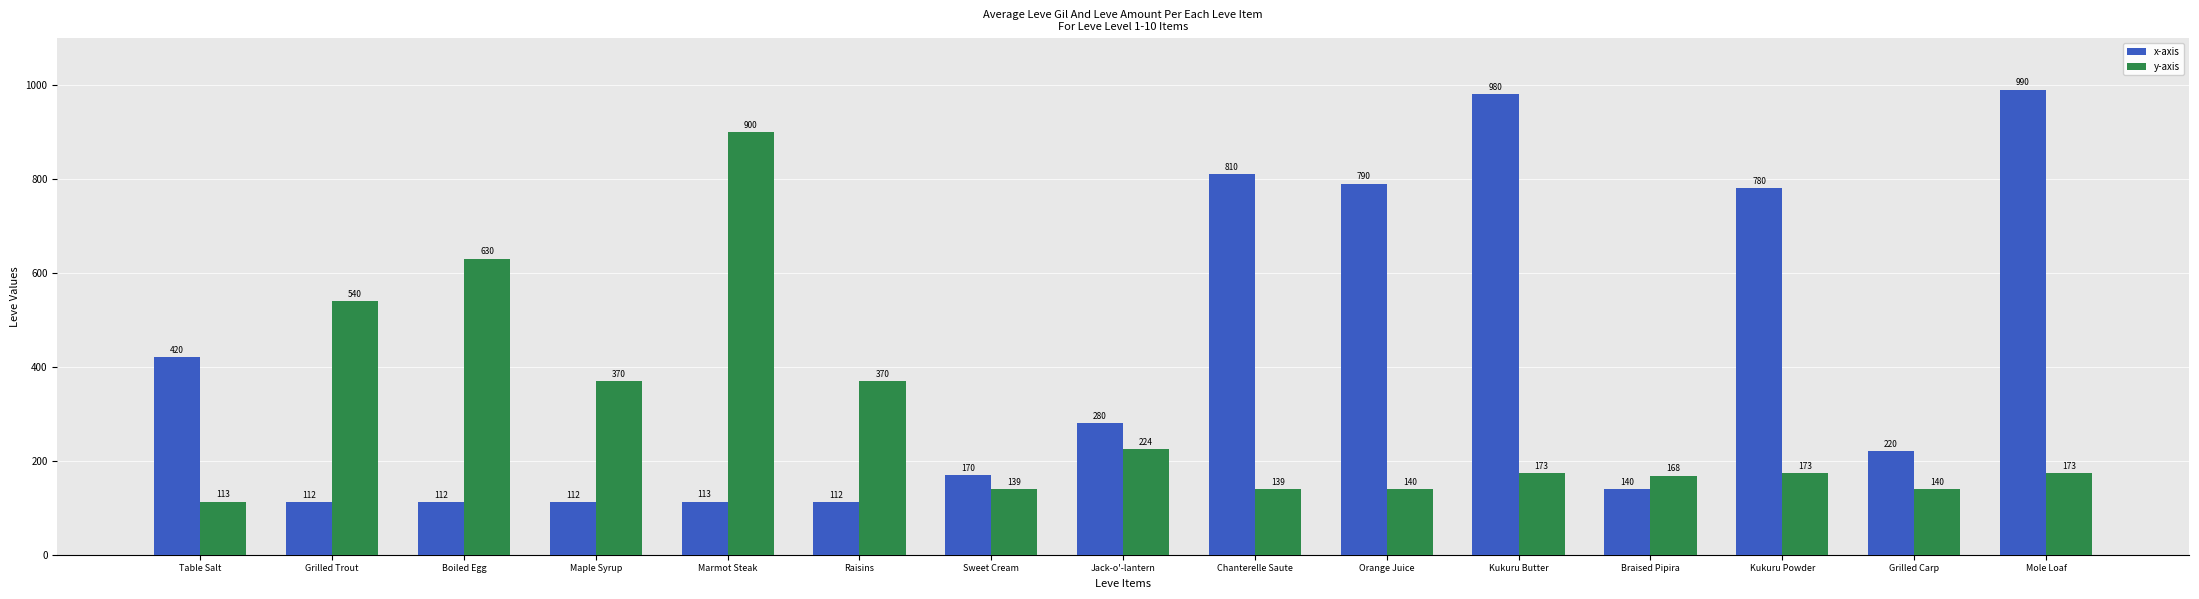

How many data points in y-axis are less than 173?

6